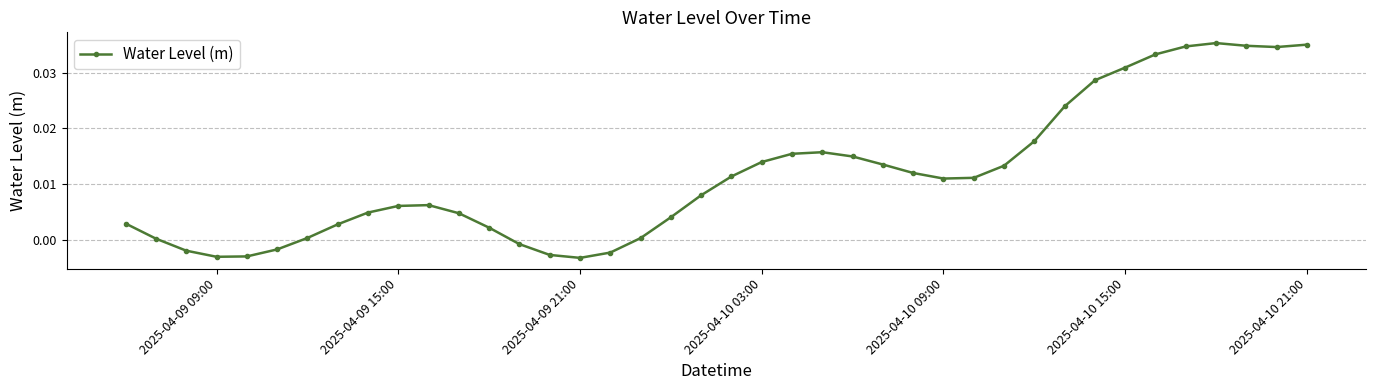

True or false: there are more than 2 points higher than both neighbors.

True